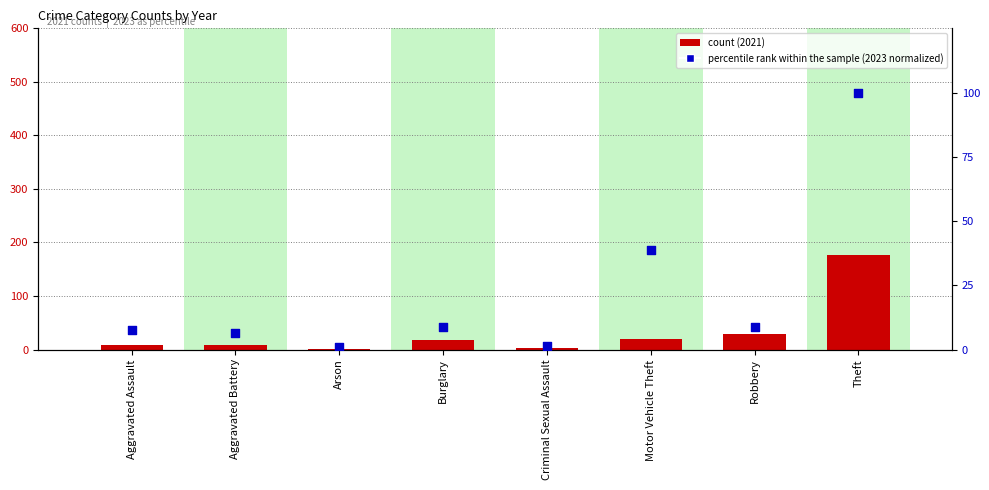

At which category is the sum across all series the highest?

Theft